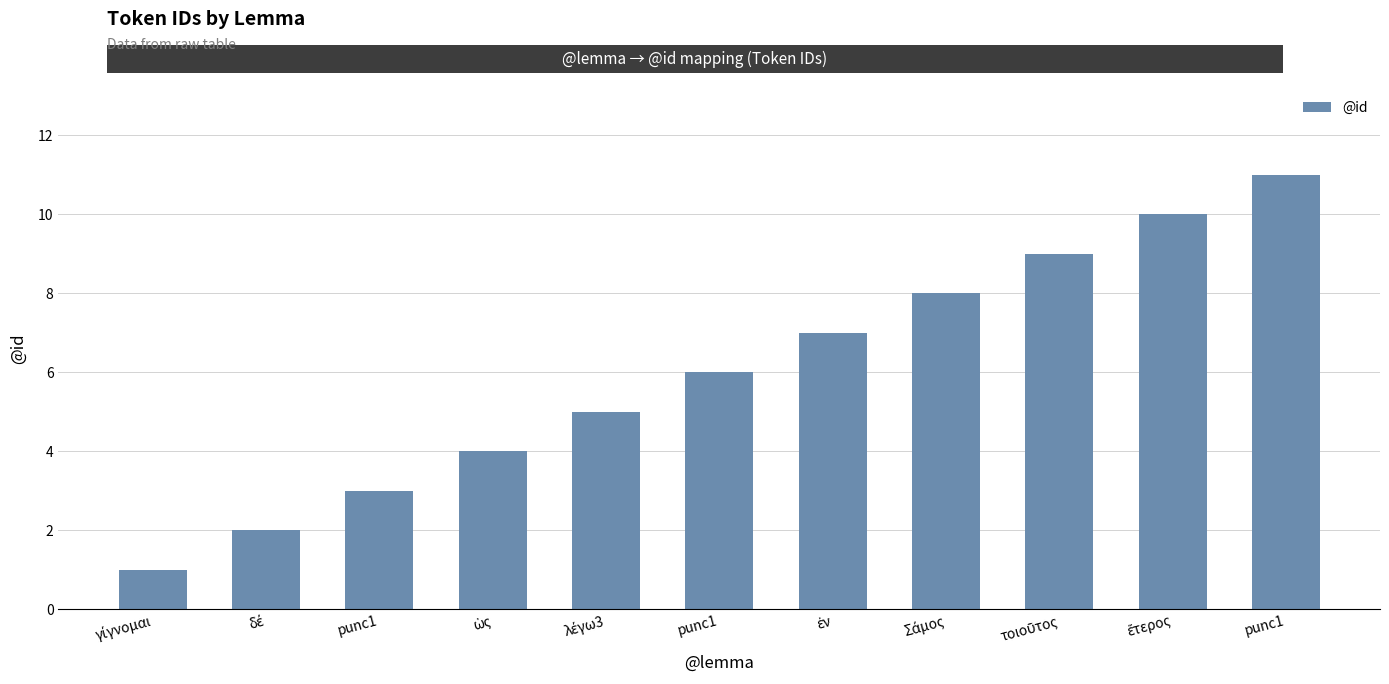

Are the bars horizontal?

No